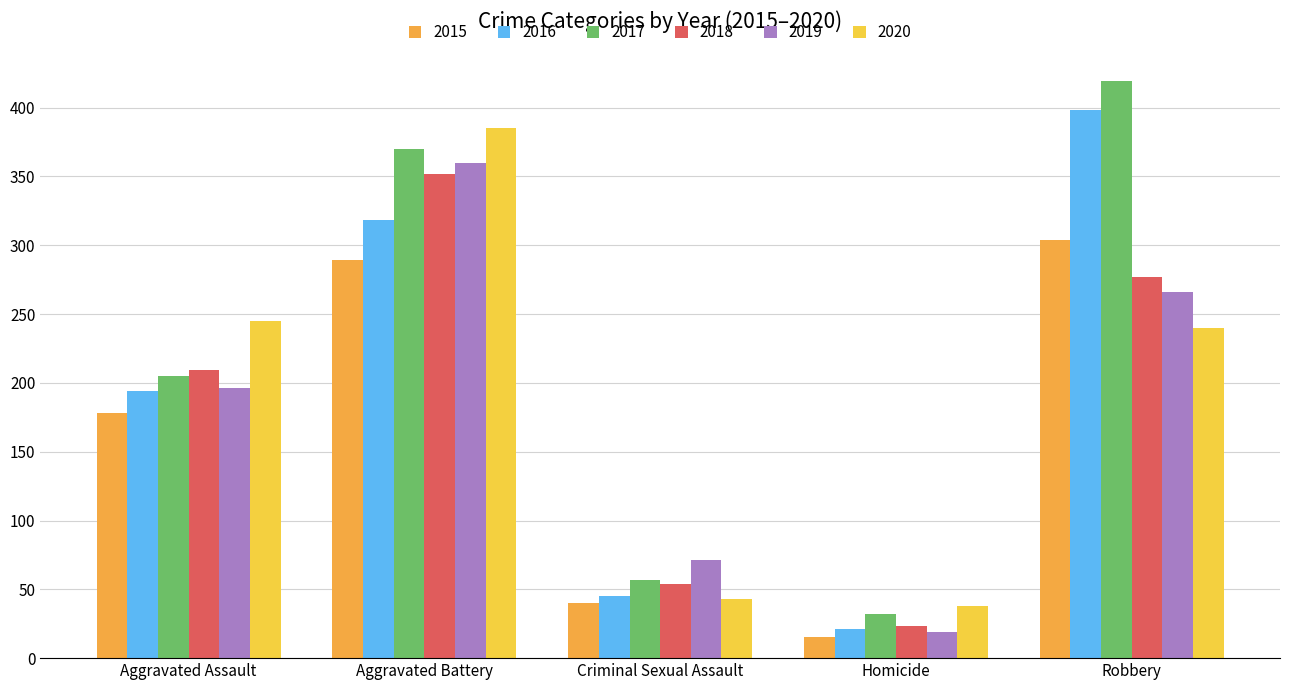

What are all the series names shown in the legend?

2015, 2016, 2017, 2018, 2019, 2020